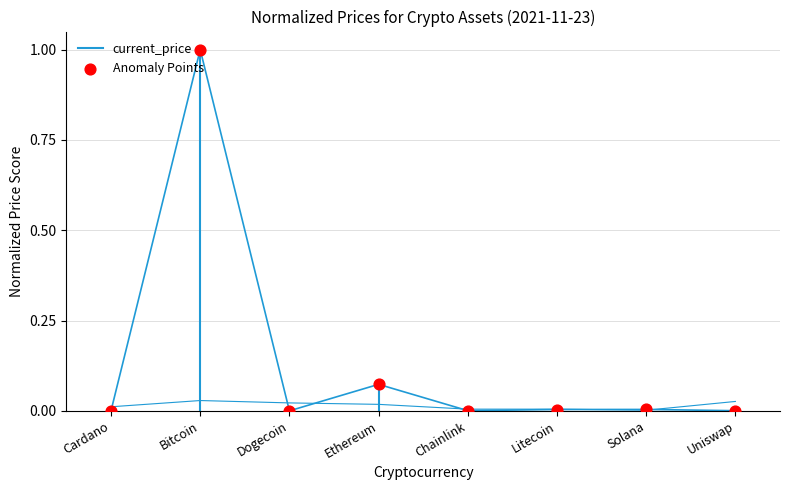

Between Cardano and Solana, which is larger?

Solana